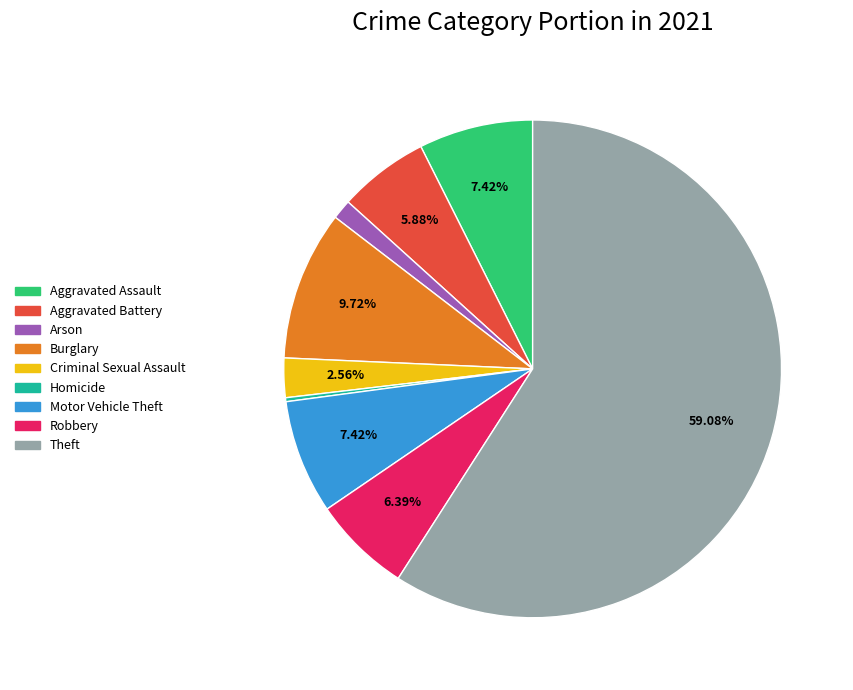

The Motor Vehicle Theft slice represents 15% of the pie. True or false?

False